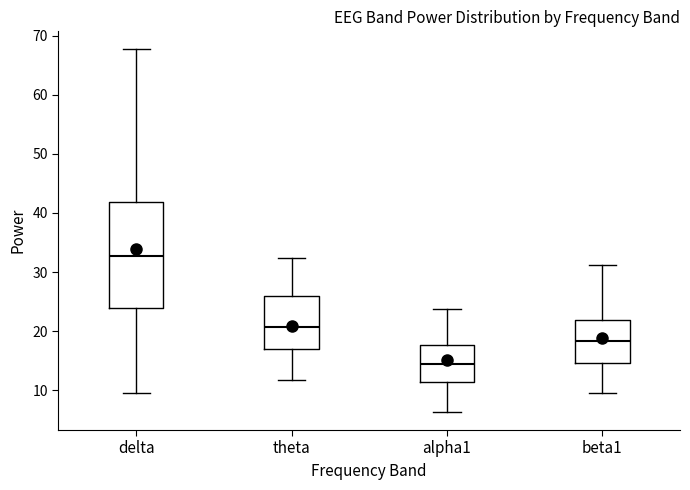

Reading left to right, transcribe this box plot: for each box, give where its median line is, the range the box spans, and where its two whiskers end, as read against the y-axis. The values are not printed on the chart, so give them approximately, as read against the axis.

delta: median 33, box 24 to 42, whiskers 9 to 68
theta: median 21, box 17 to 26, whiskers 12 to 32
alpha1: median 15, box 11 to 18, whiskers 6 to 24
beta1: median 18, box 15 to 22, whiskers 10 to 31